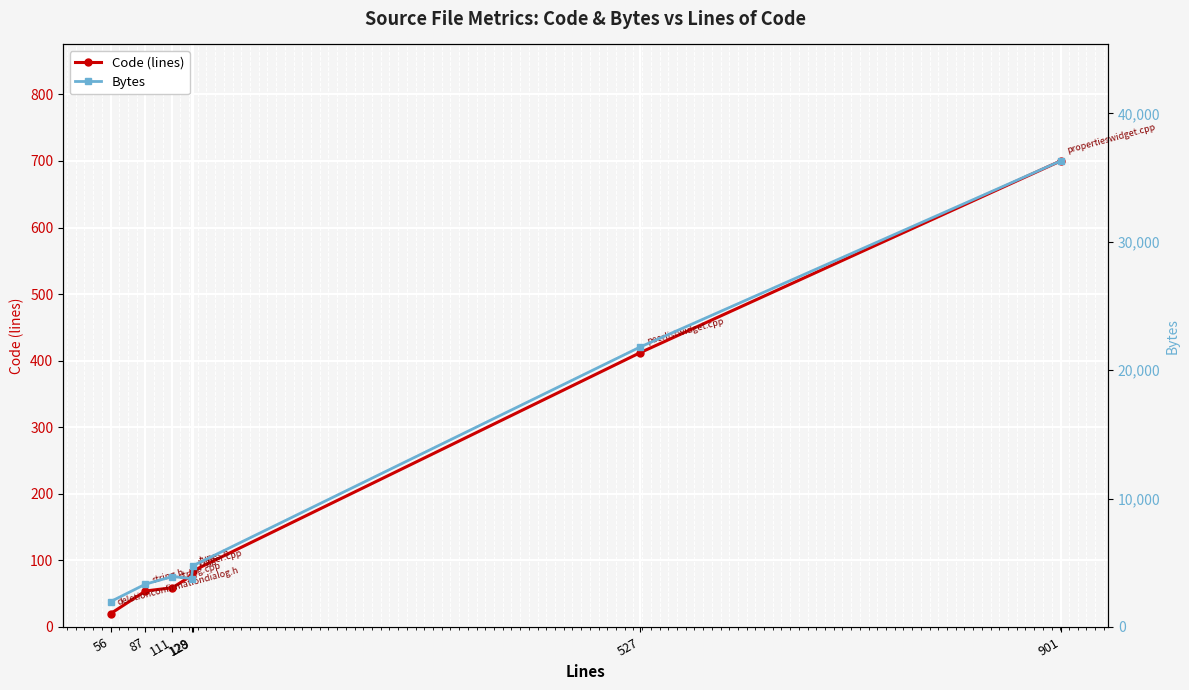

The Code (lines) series shows 20 at 56. True or false?

True